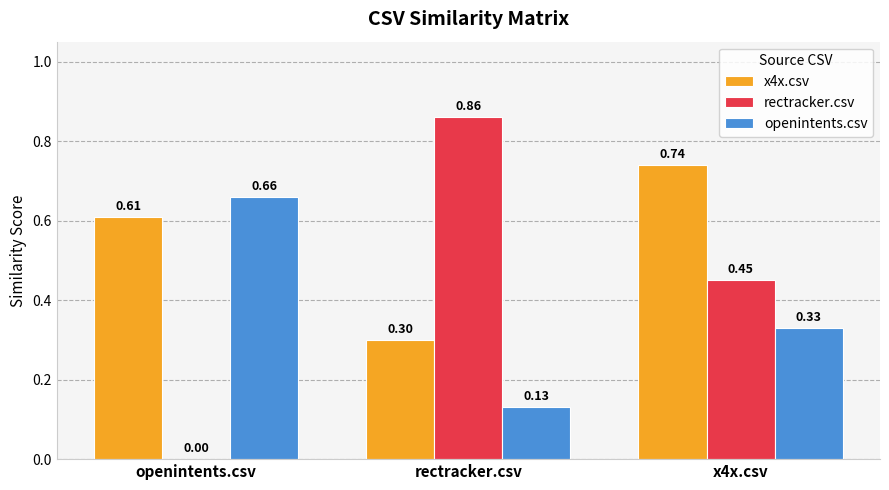

What is the sum of the x4x.csv values at x4x.csv and openintents.csv?

1.4